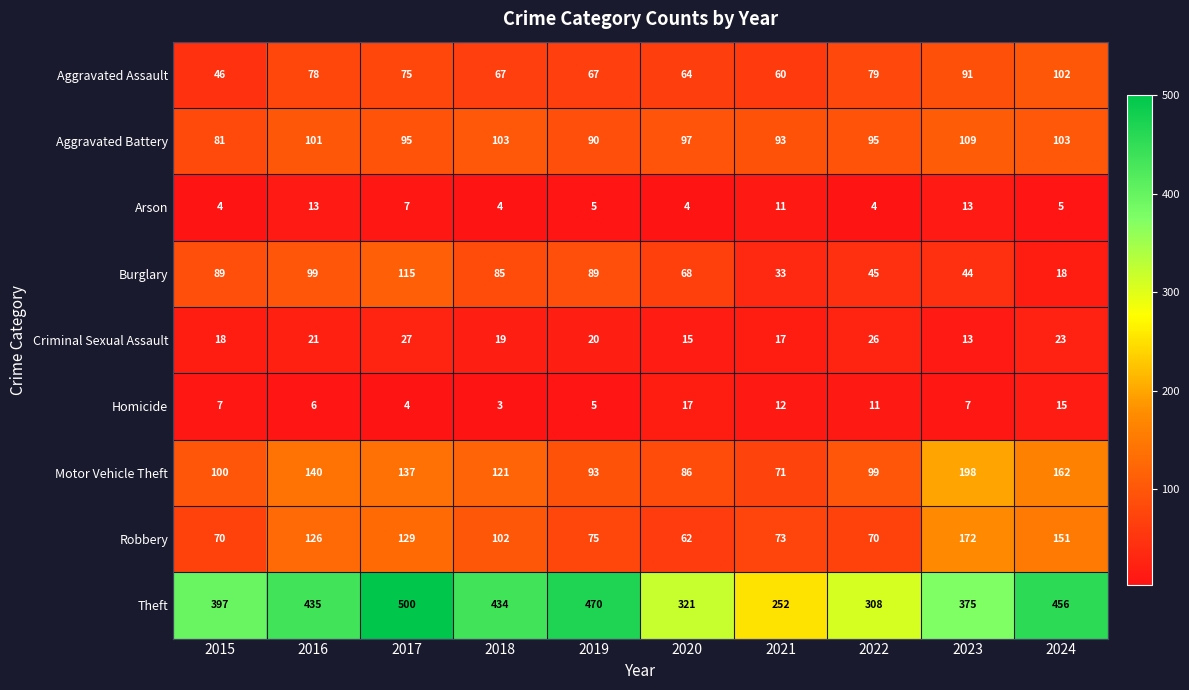

The Motor Vehicle Theft series shows 100 at 2015. True or false?

True